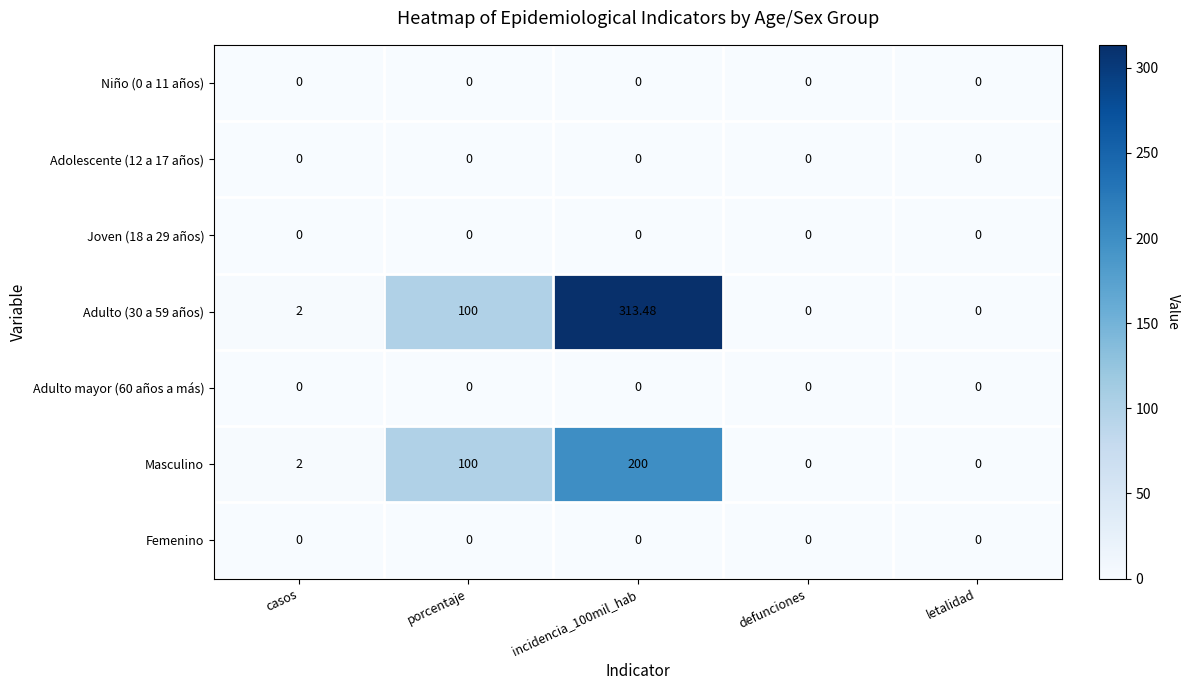

Is the value of Joven (18 a 29 años) at incidencia_100mil_hab greater than the value of Adulto (30 a 59 años) at porcentaje?

No